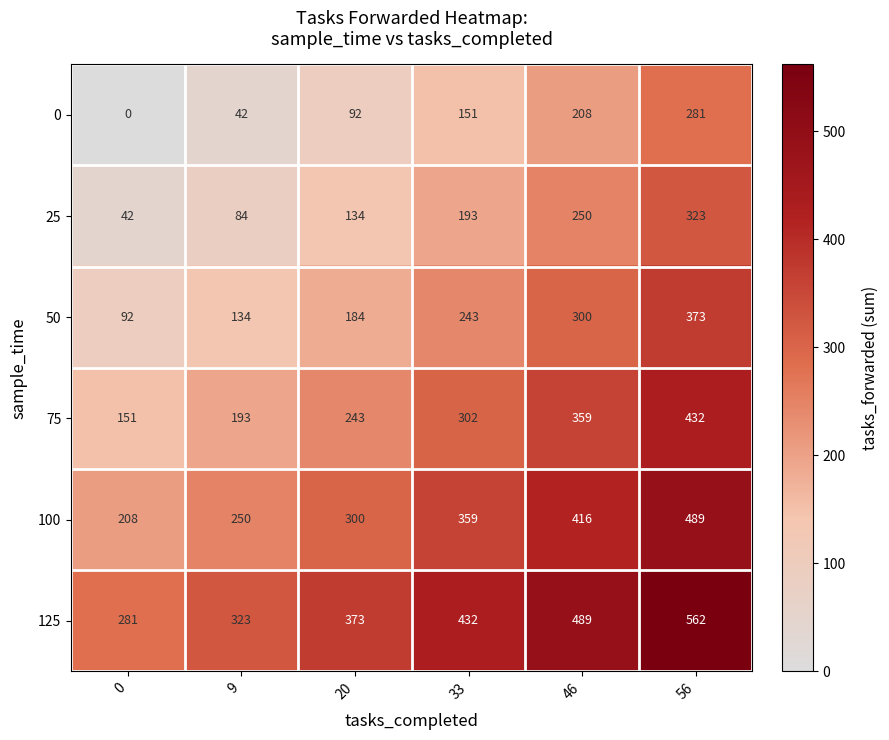

How many distinct data groups are displayed?

6